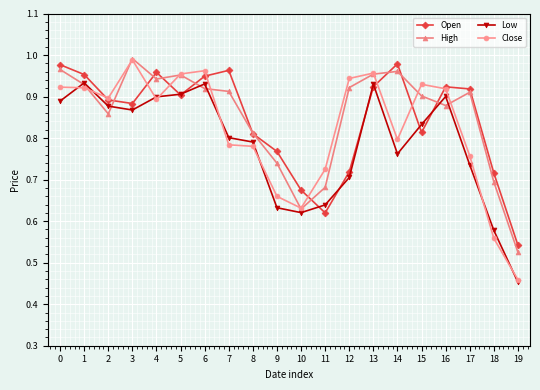

Which category has the highest value in the High series?

3